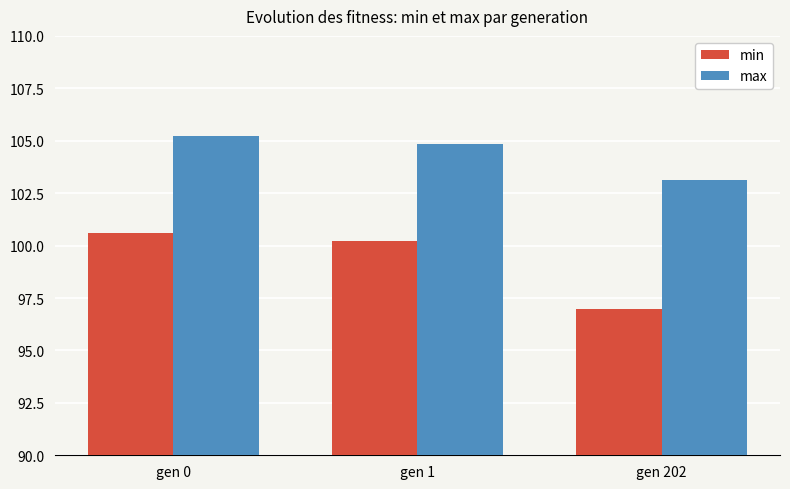

Reading right to left, extract all data points from this chart.

min: gen 202=97.0	gen 1=100.2	gen 0=100.6
max: gen 202=103.1	gen 1=104.9	gen 0=105.2